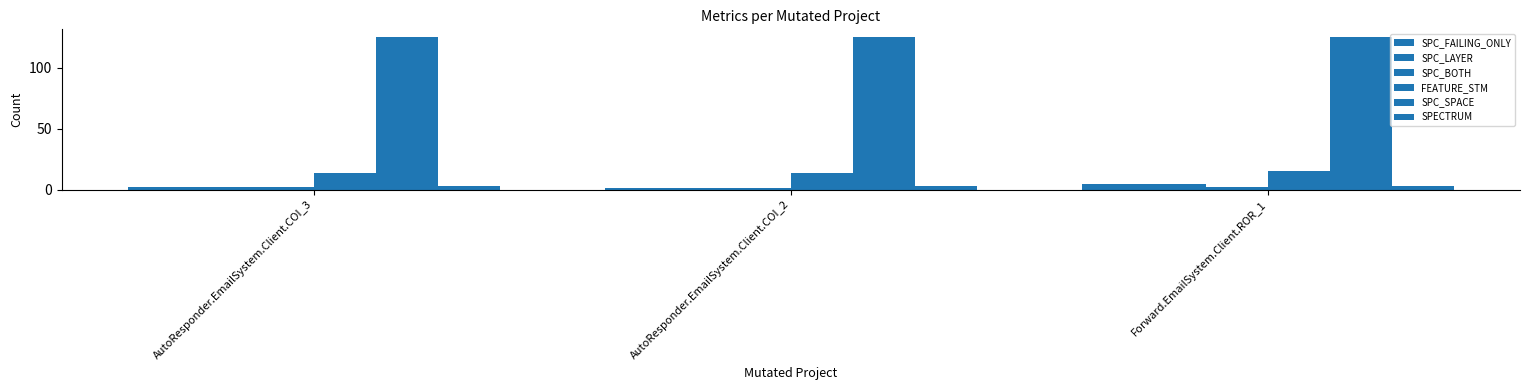

The SPC_SPACE series shows 125 at Forward.EmailSystem.Client.ROR_1. True or false?

True